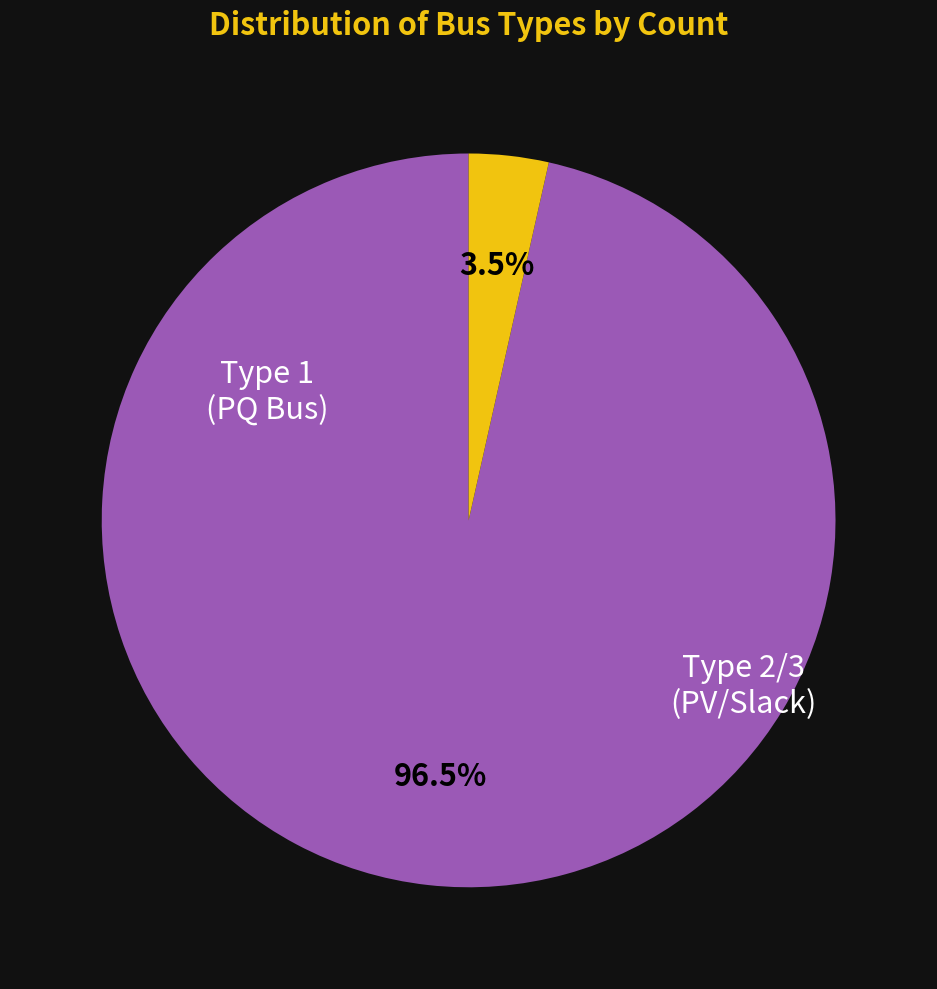

How many slices are in this pie chart?

2